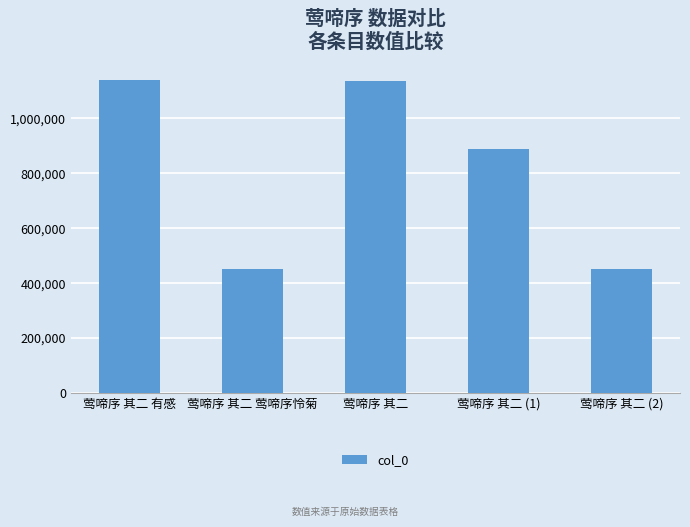

Where does the data first go above 887662?

莺啼序 其二 有感